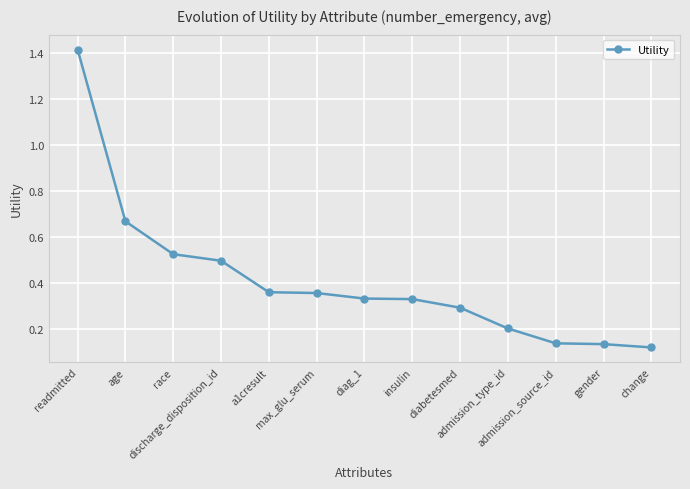

Between gender and insulin, which is larger?

insulin